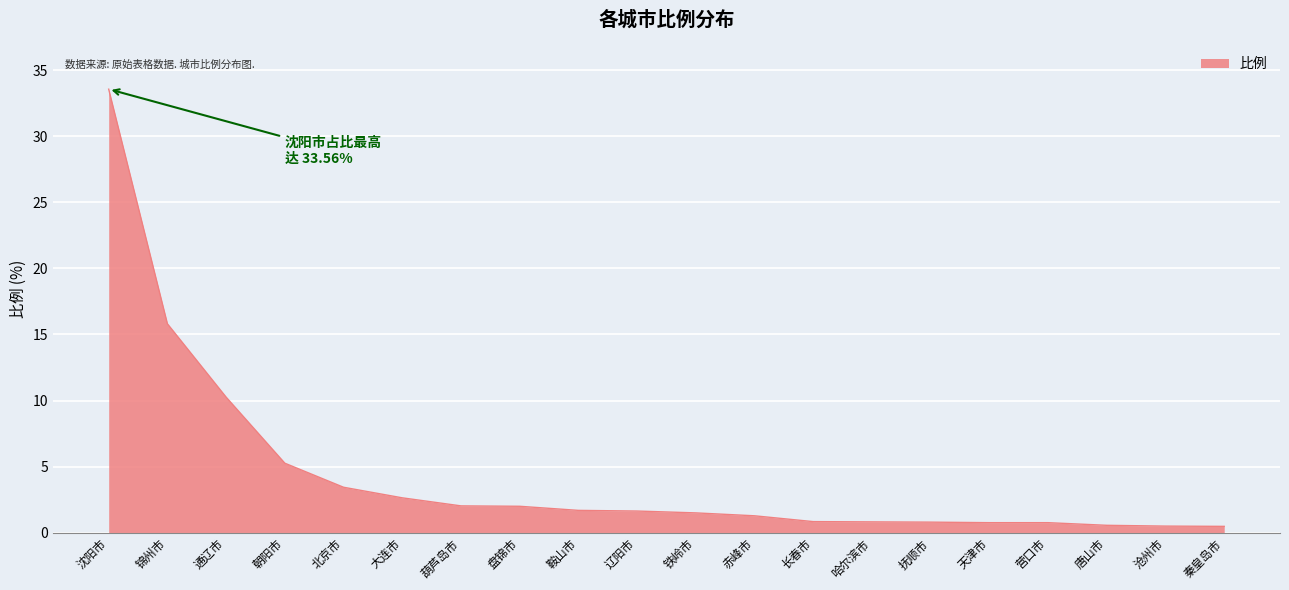

What is the difference between the maximum and minimum values?

33.1